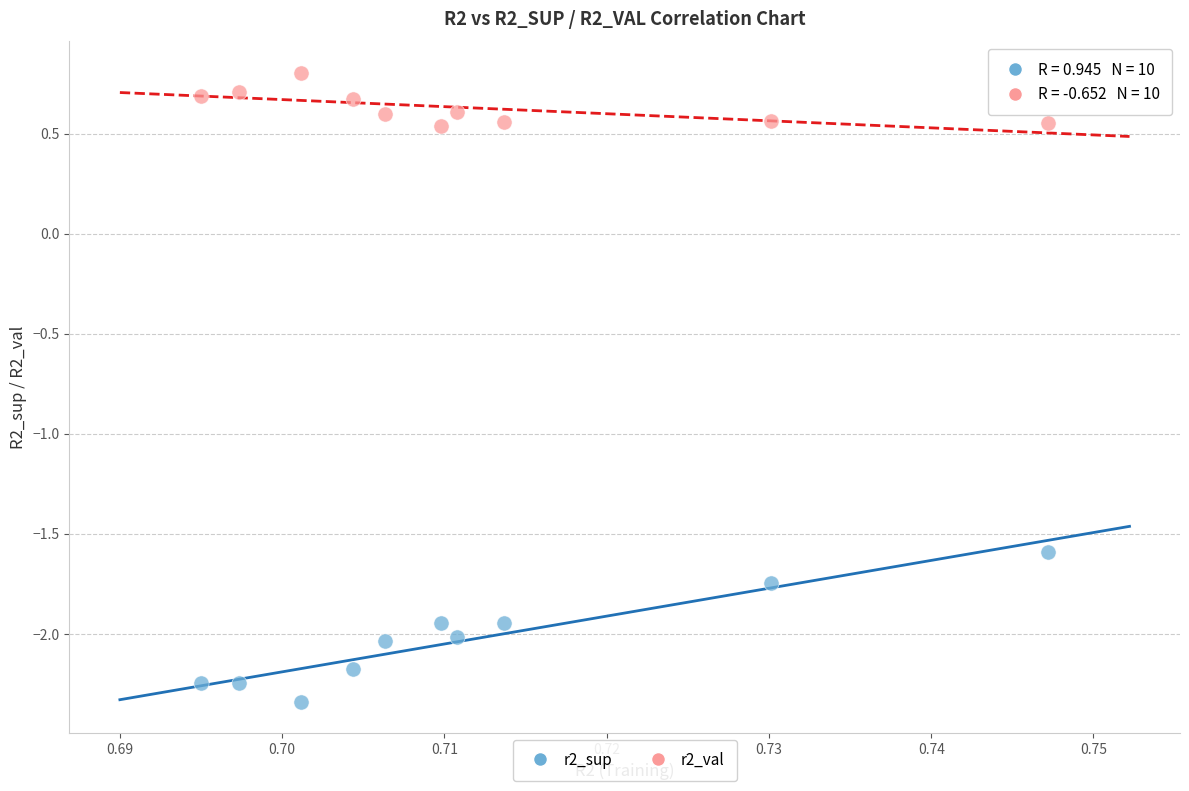

What are all the series names shown in the legend?

r2_sup, r2_val